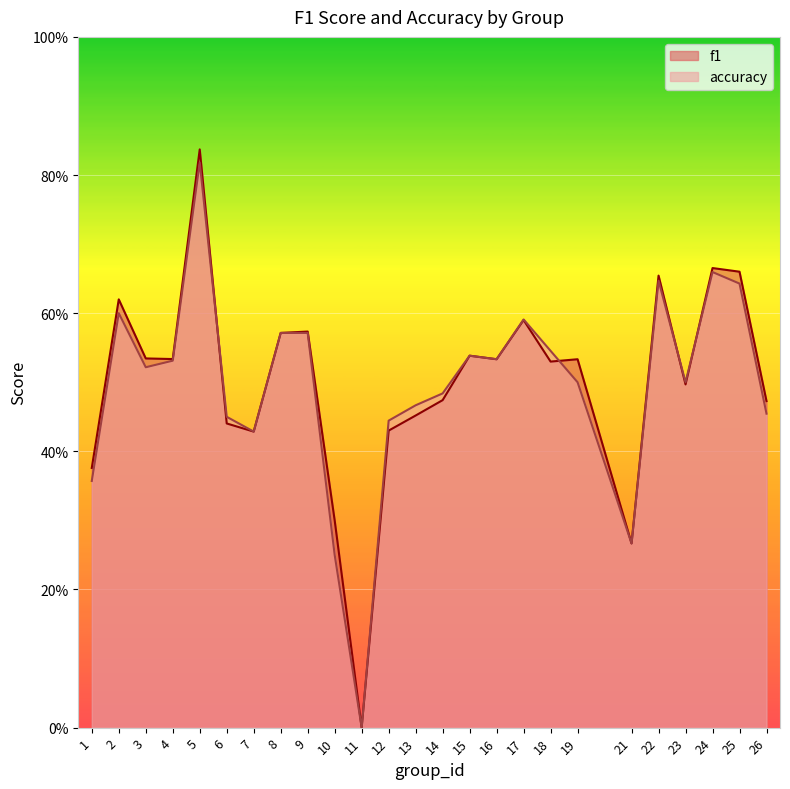

At 13, list the series in order from largest to smallest.

accuracy, f1